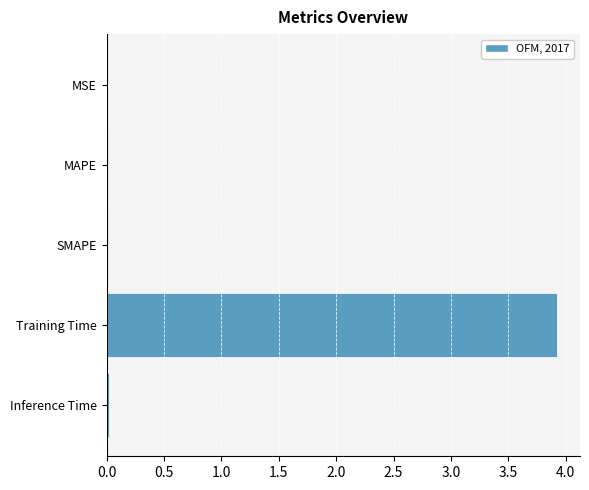

What is the sum of all values?

4.0